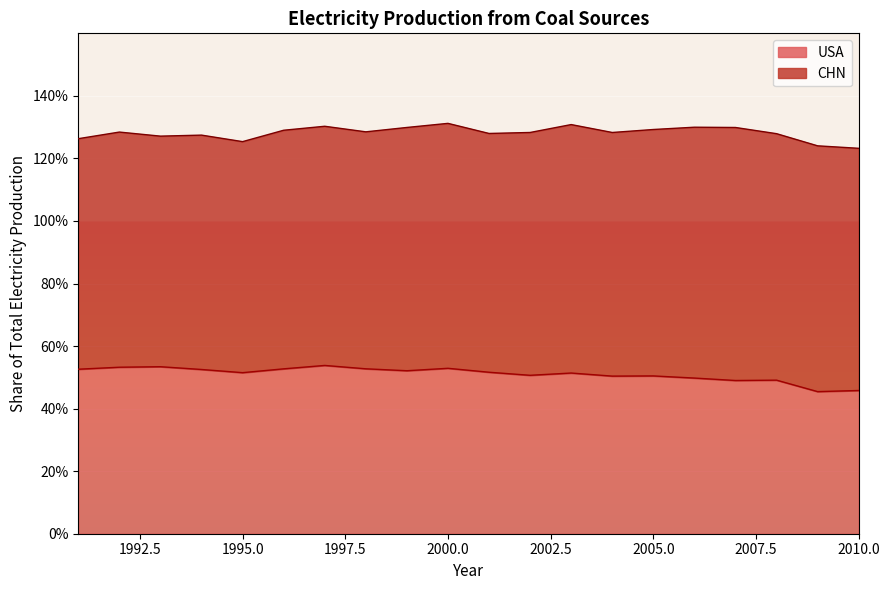

True or false: the data shows 0.8 at 2007.

False